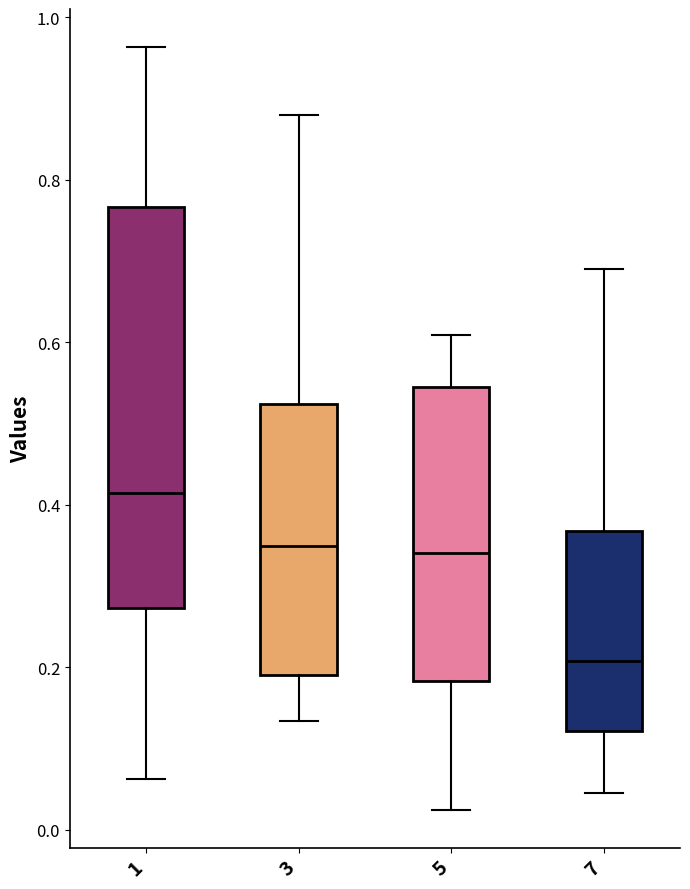

Reading left to right, transcribe this box plot: for each box, give where its median line is, the range the box spans, and where its two whiskers end, as read against the y-axis. The values are not printed on the chart, so give them approximately, as read against the axis.

1: median 0.42, box 0.28 to 0.76, whiskers 0.06 to 0.96
3: median 0.34, box 0.20 to 0.52, whiskers 0.14 to 0.88
5: median 0.34, box 0.18 to 0.54, whiskers 0.02 to 0.60
7: median 0.20, box 0.12 to 0.36, whiskers 0.04 to 0.70